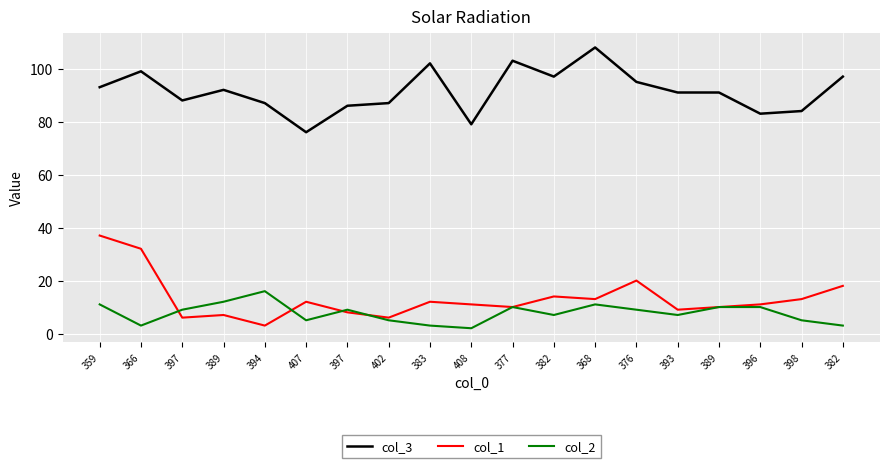

True or false: col_1 and col_3 cross at least once.

False